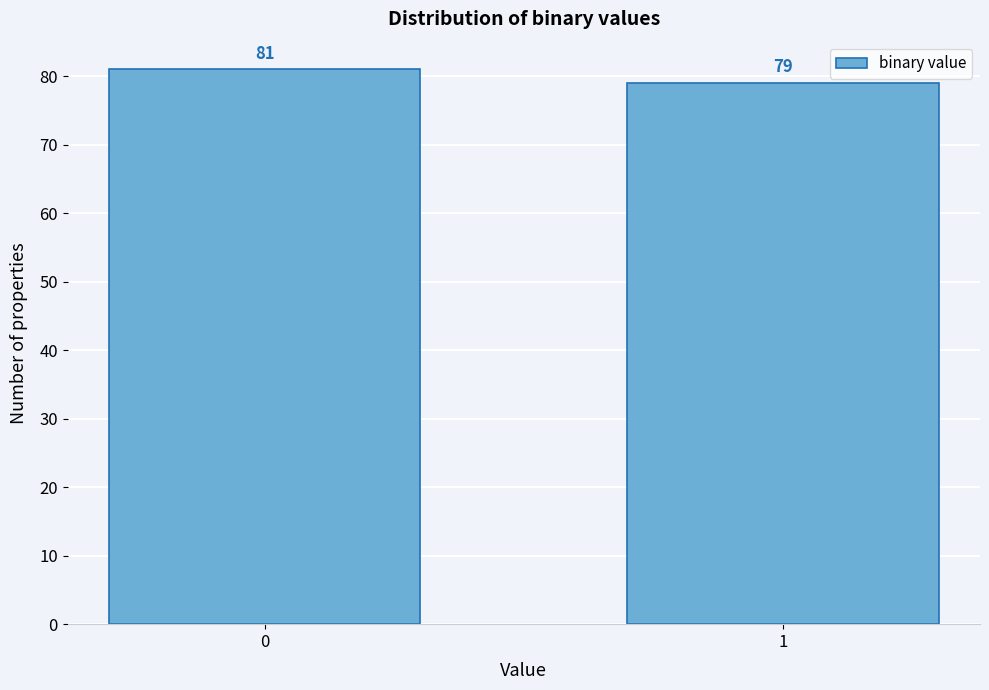

Reading left to right, list all the values displayed in this chart.

81	79